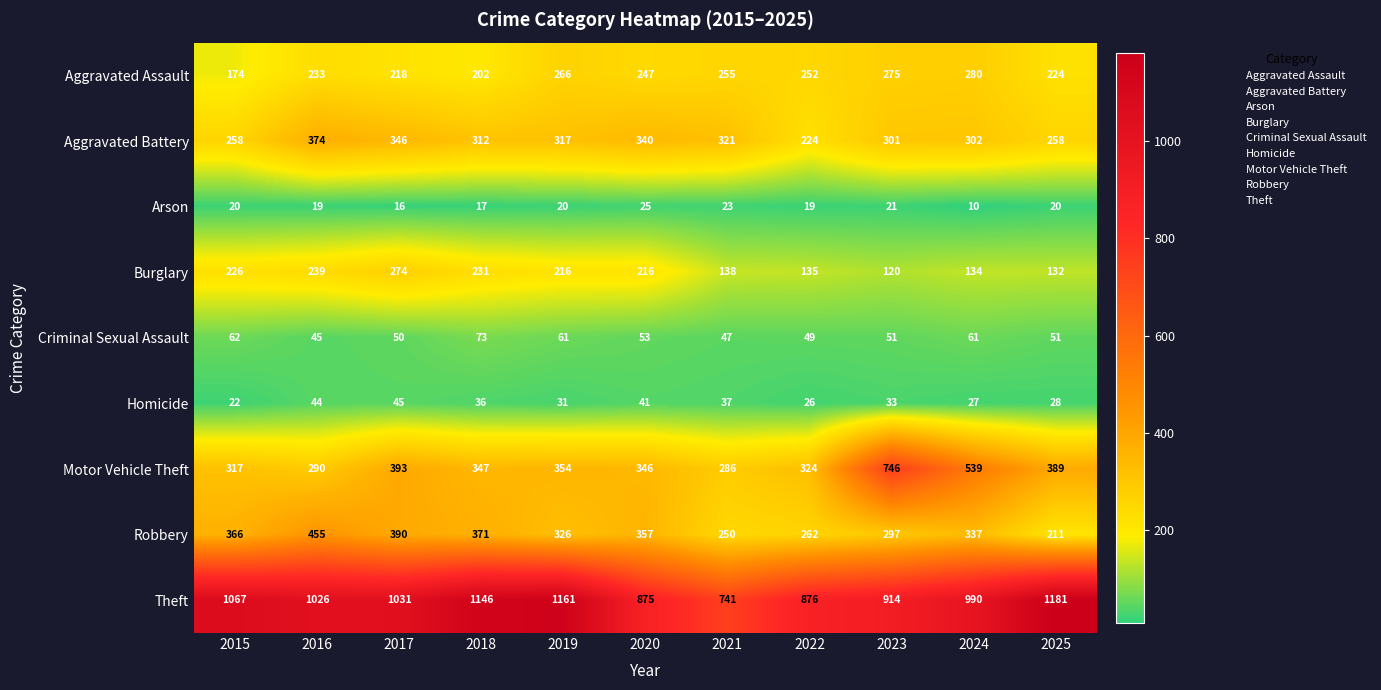

How many values in the Motor Vehicle Theft series are below 347?

5